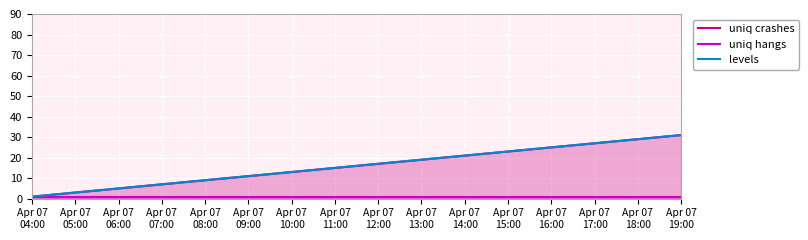

Is the value of levels at Apr 07 11:00 greater than the value of uniq crashes at Apr 07 07:00?

Yes